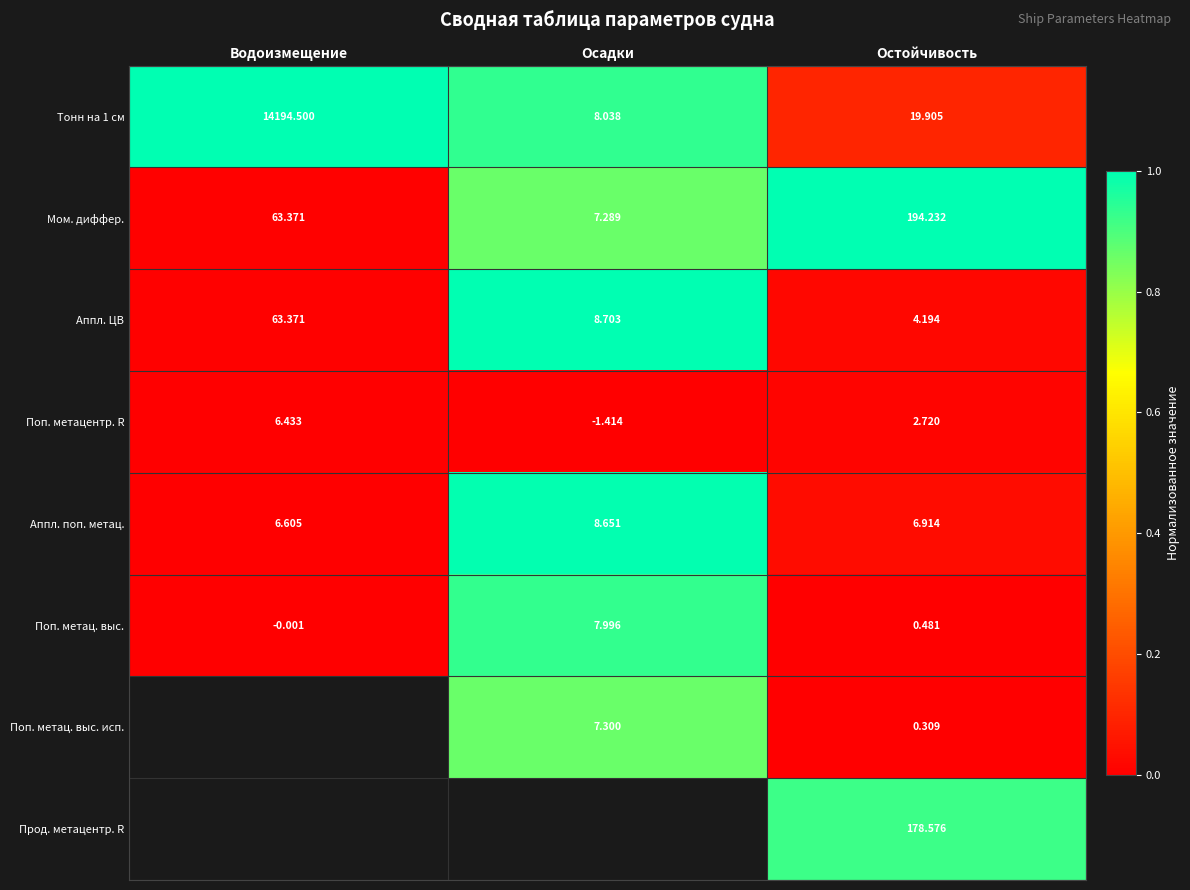

Between Осадки and Водоизмещение, which is larger?

Водоизмещение